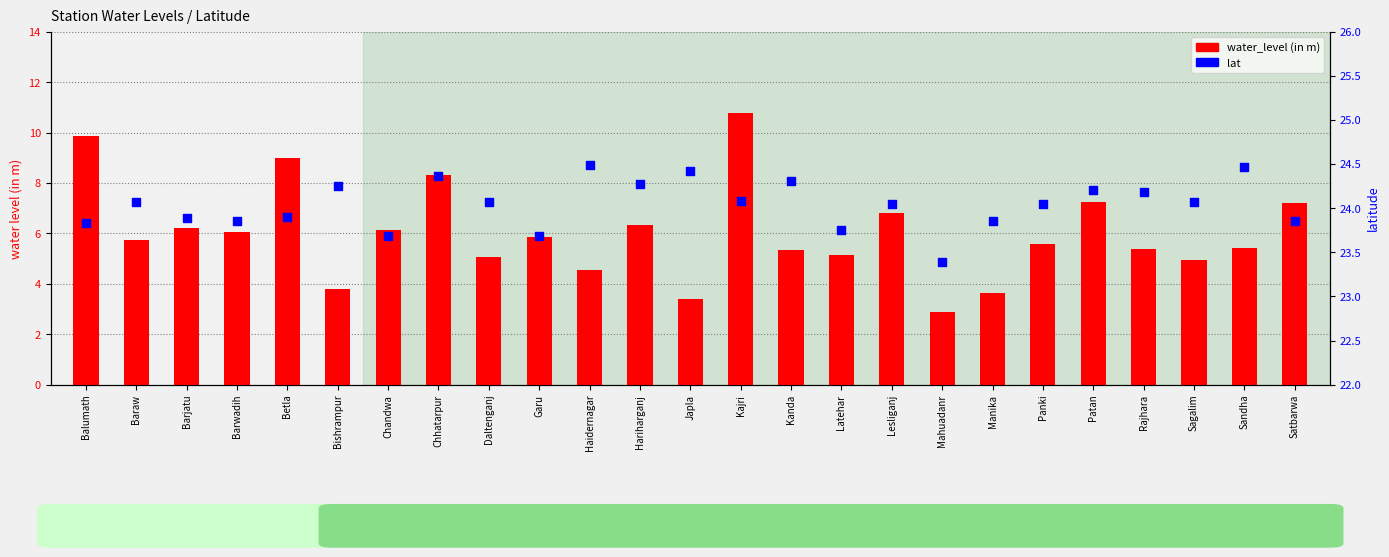

Which series reaches the maximum Y coordinate?

lat